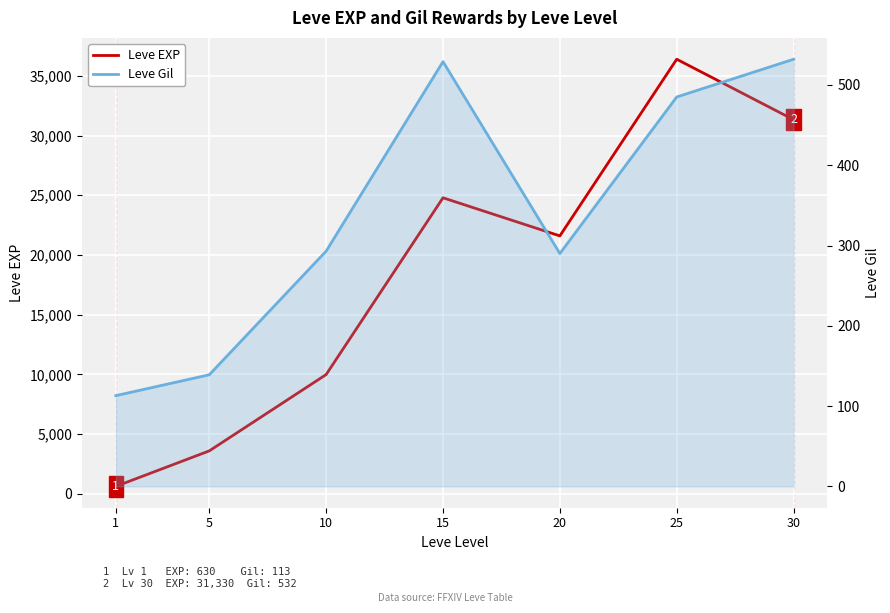

Where is Leve EXP nearest to the value 18510?

20